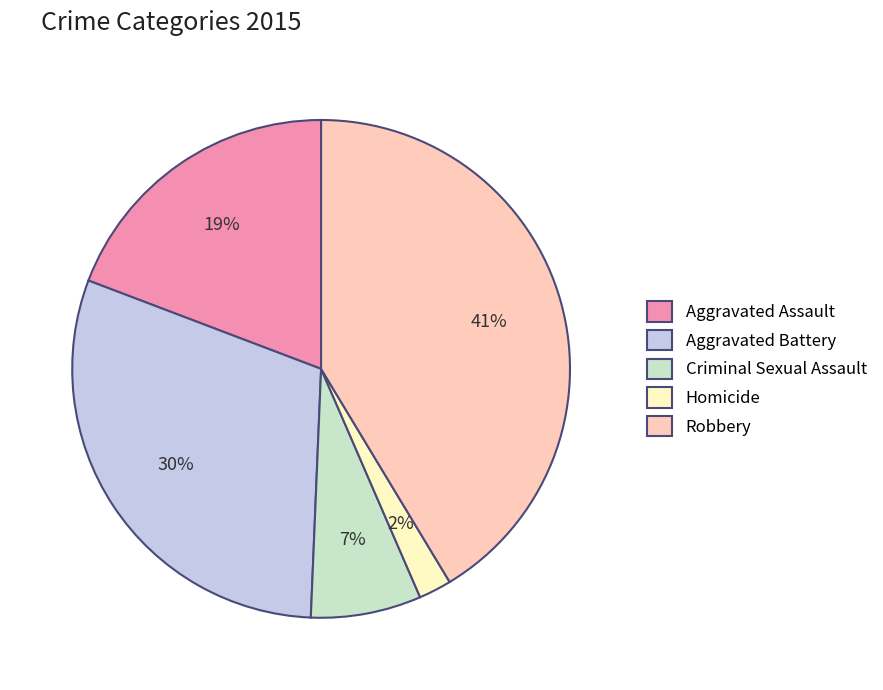

Combined, do Robbery and Criminal Sexual Assault account for over 50%?

No